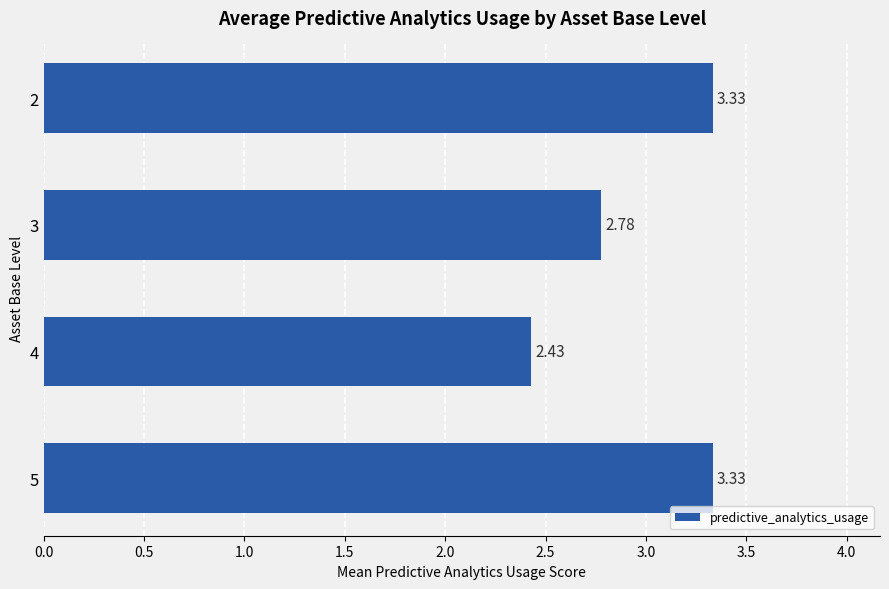

What is the difference between the maximum and minimum values?

0.9